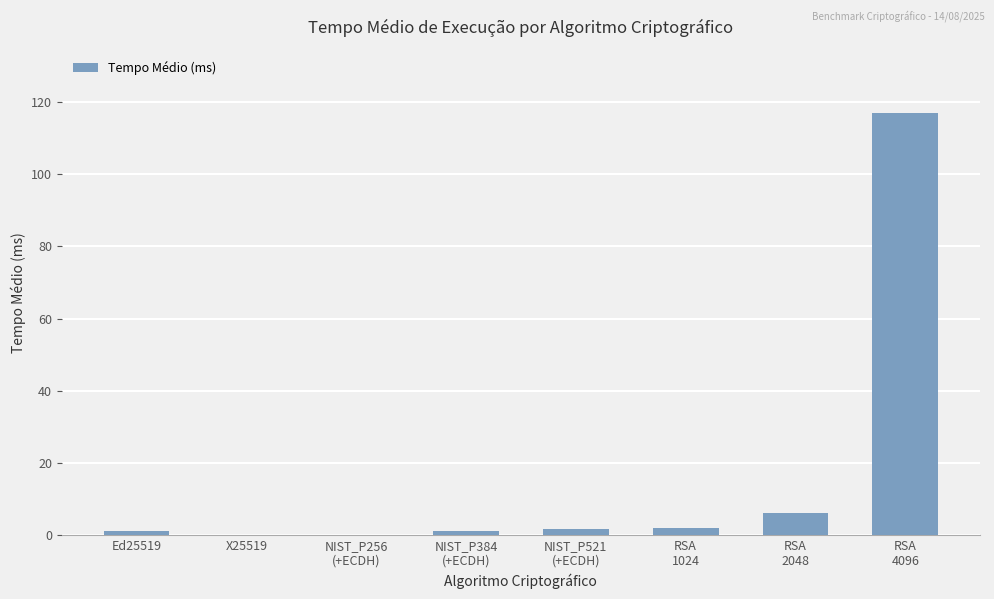

What is the maximum value shown in the chart?

117.0